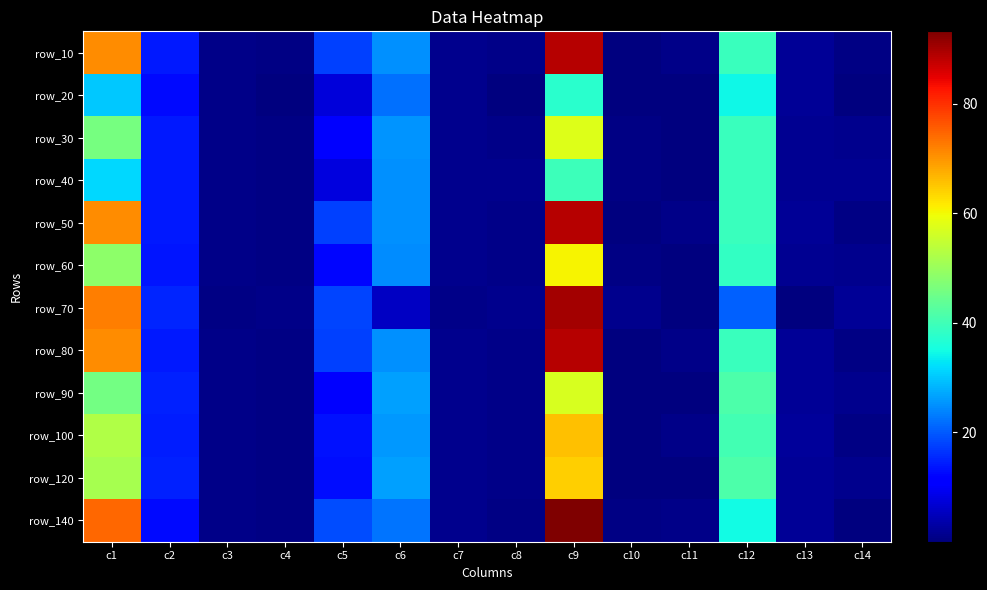

What is the maximum value shown in the chart?

93.2